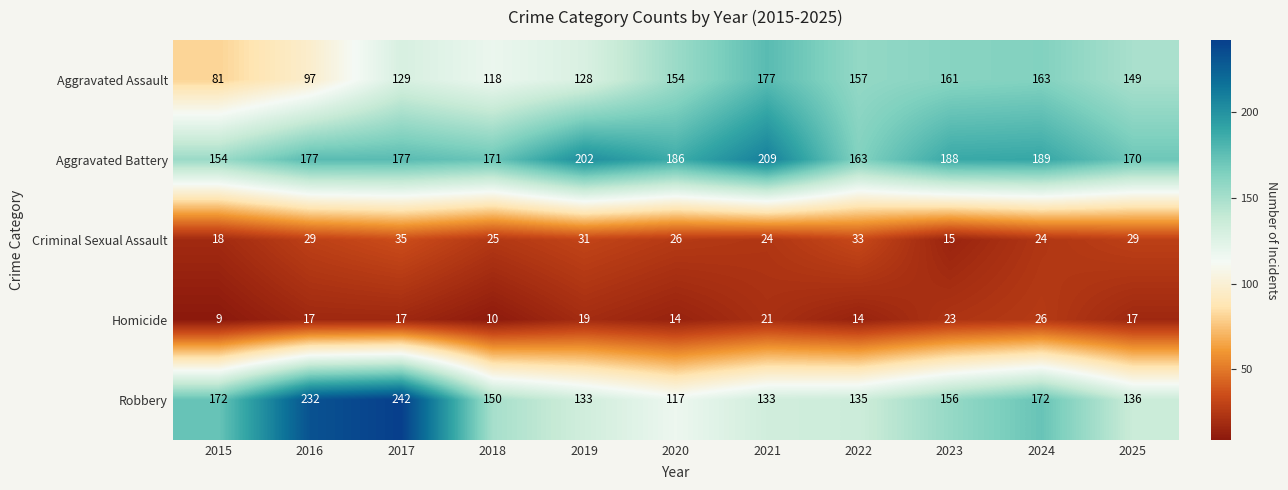

Count the number of data series in this chart.

5